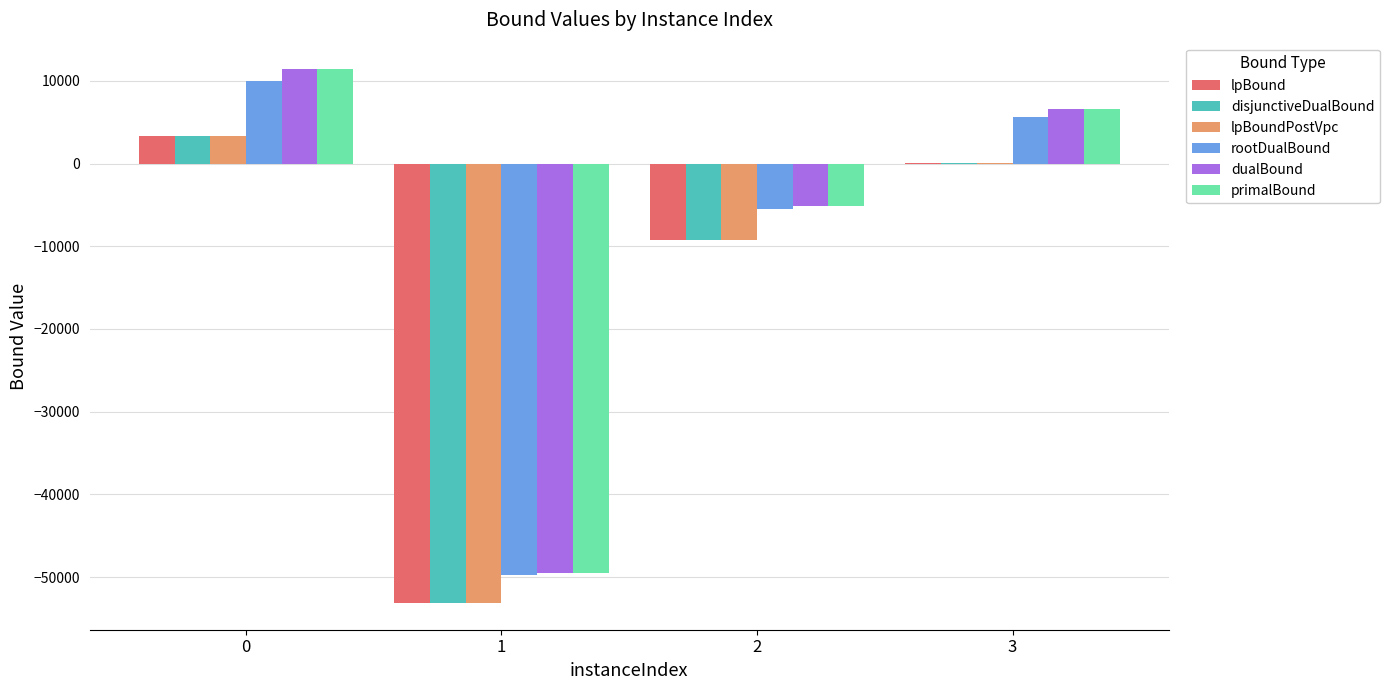

Reading left to right, extract all data points from this chart.

lpBound: 0=3320.8	1=-53147.8	2=-9185.9	3=91.2
disjunctiveDualBound: 0=3320.8	1=-53147.8	2=-9185.9	3=91.2
lpBoundPostVpc: 0=3320.8	1=-53147.8	2=-9185.9	3=91.2
rootDualBound: 0=9928.1	1=-49755.5	2=-5553.3	3=5613.7
dualBound: 0=11391.9	1=-49490.0	2=-5162.0	3=6640.7
primalBound: 0=11393.0	1=-49490.0	2=-5162.0	3=6641.0